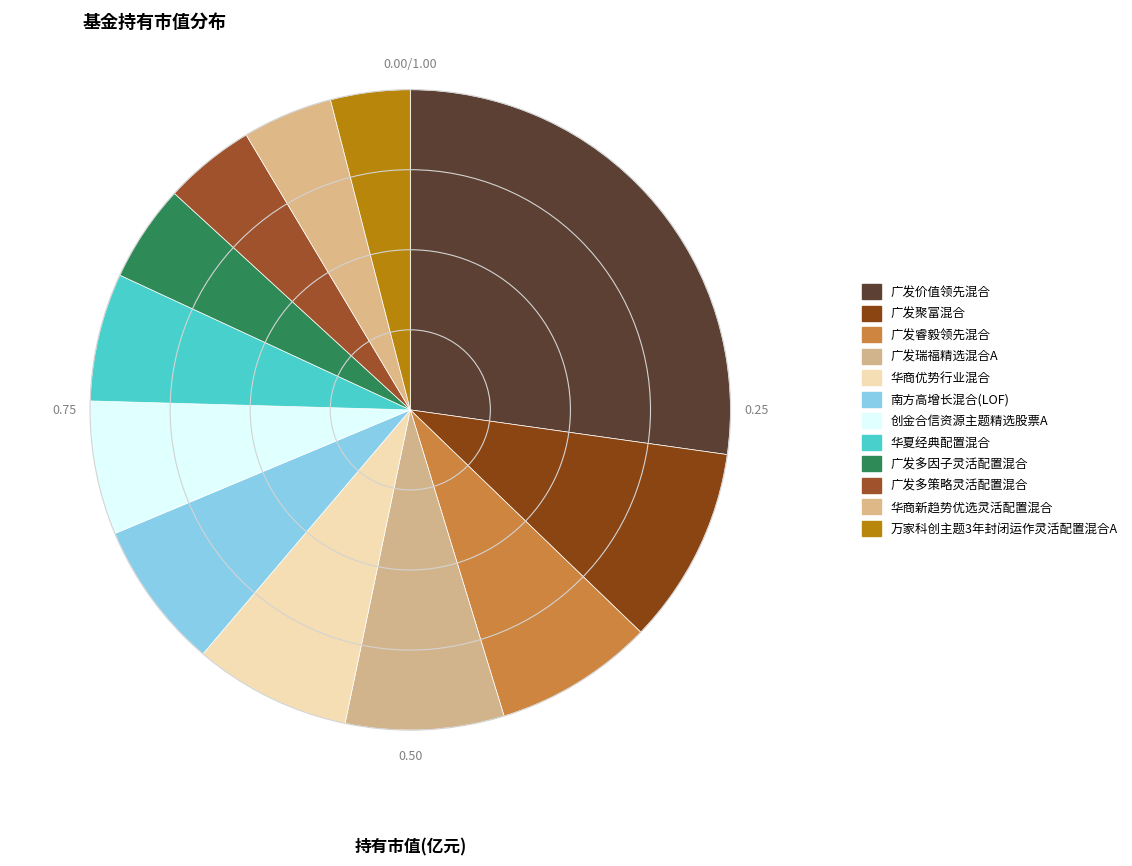

How many segments does this pie chart have?

12